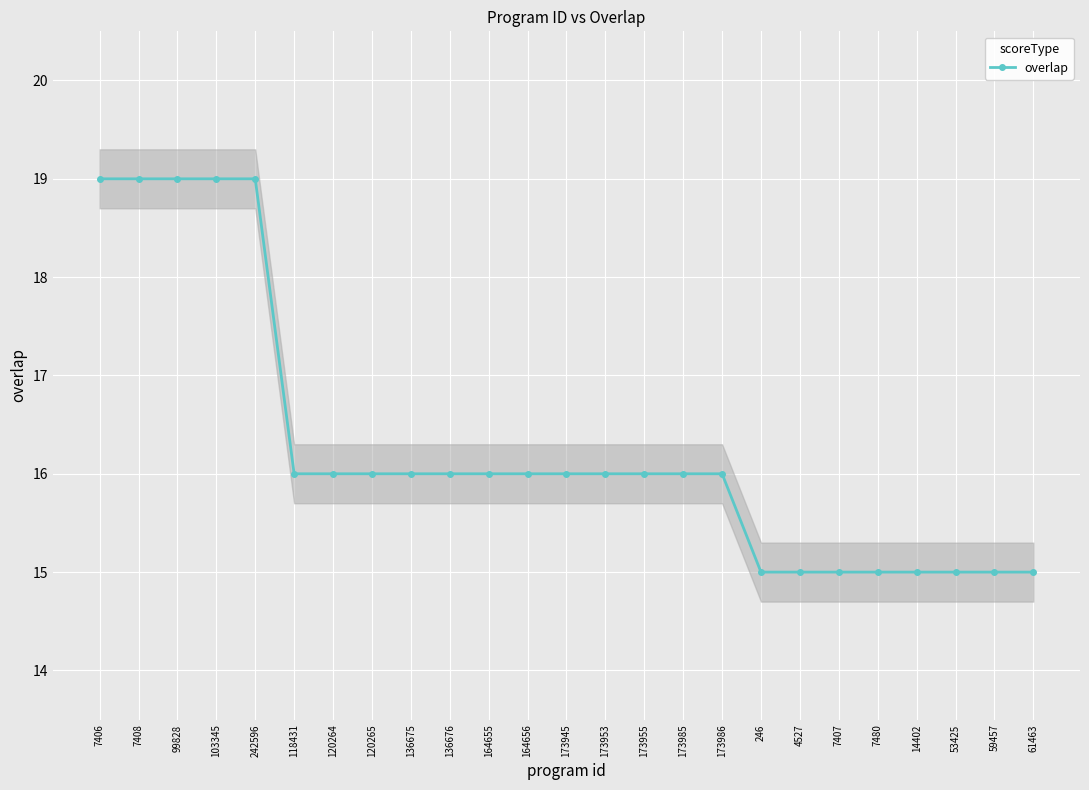

The chart shows a value of 3 at 173955. True or false?

False